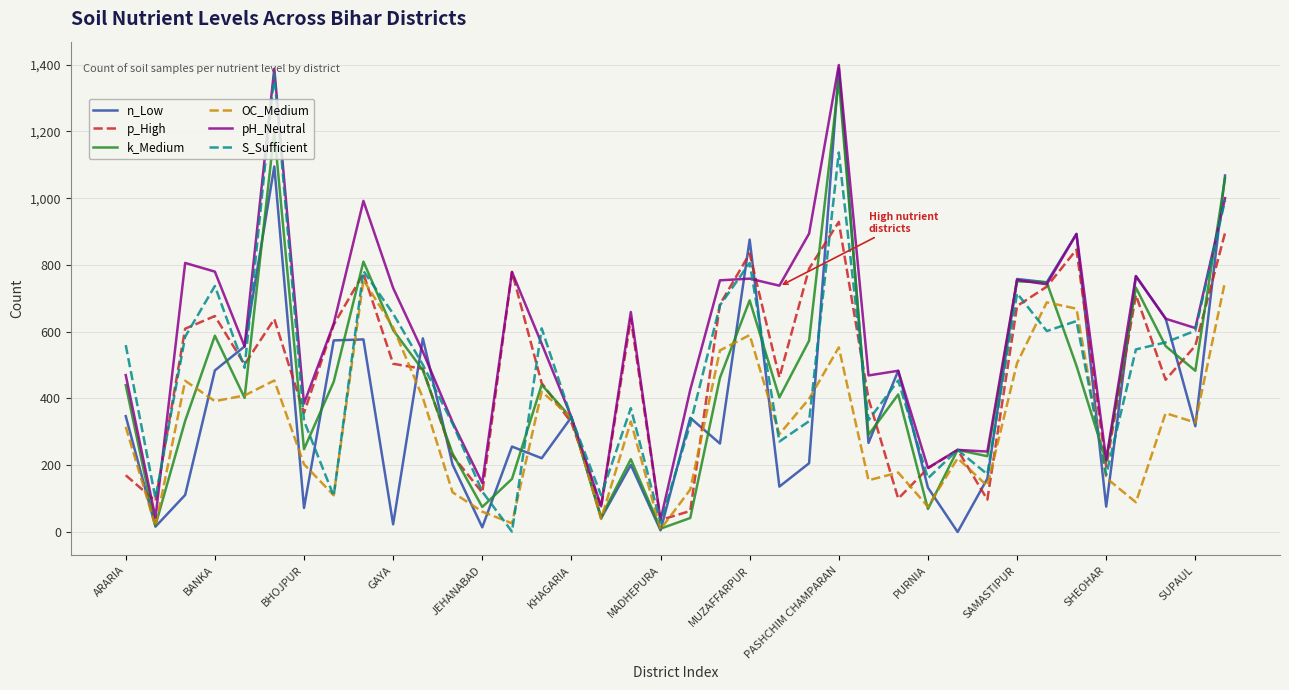

Which series has the largest total across all categories?

pH_Neutral